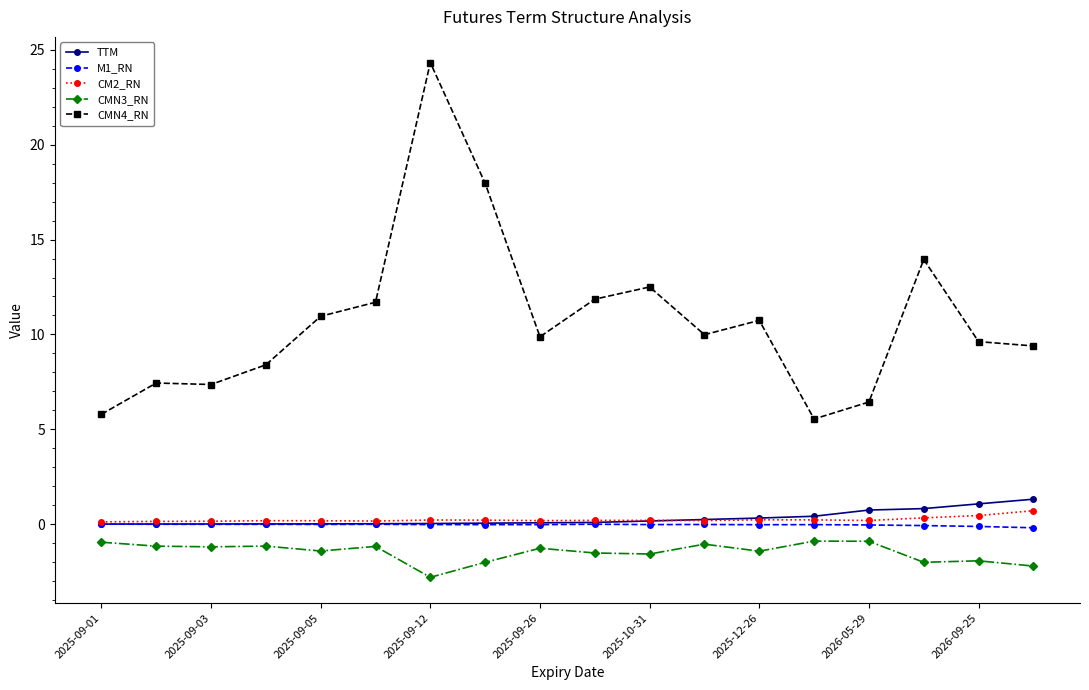

True or false: CMN4_RN and CM2_RN cross at least once.

False